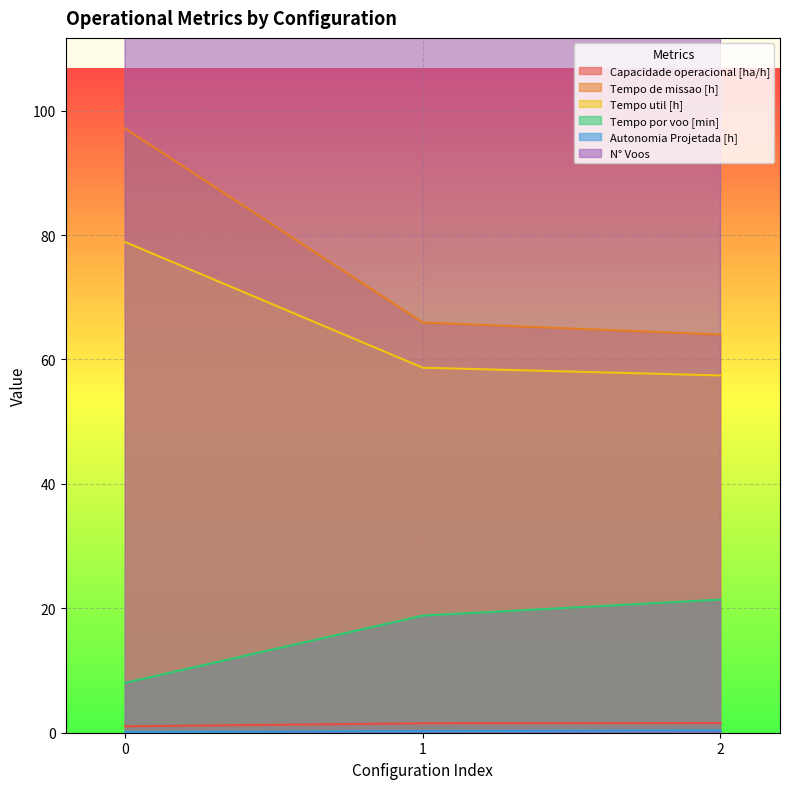

How many lines are shown in the chart?

6